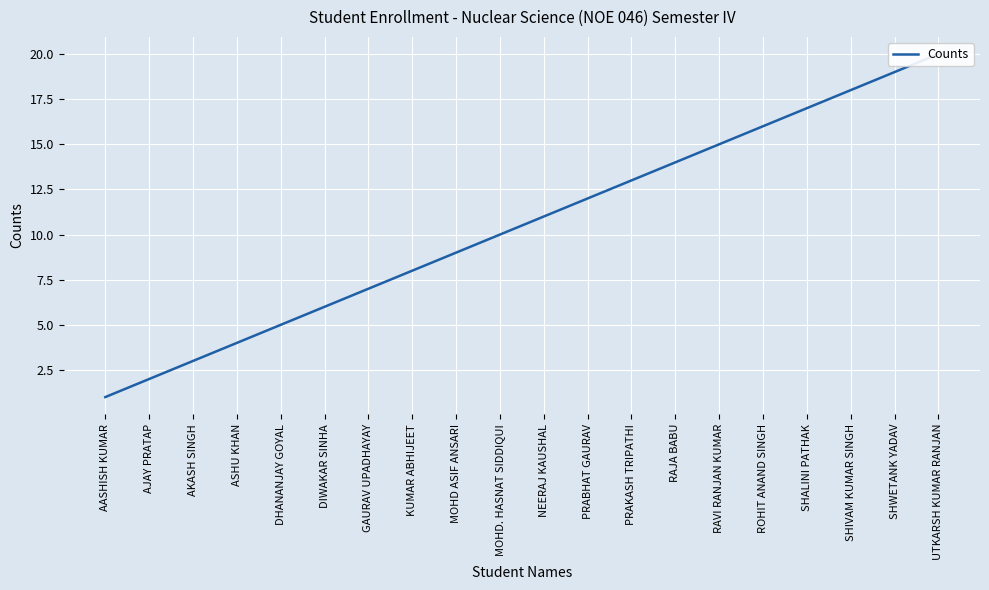

At which label is the value closest to 10?

MOHD. HASNAT SIDDIQUI